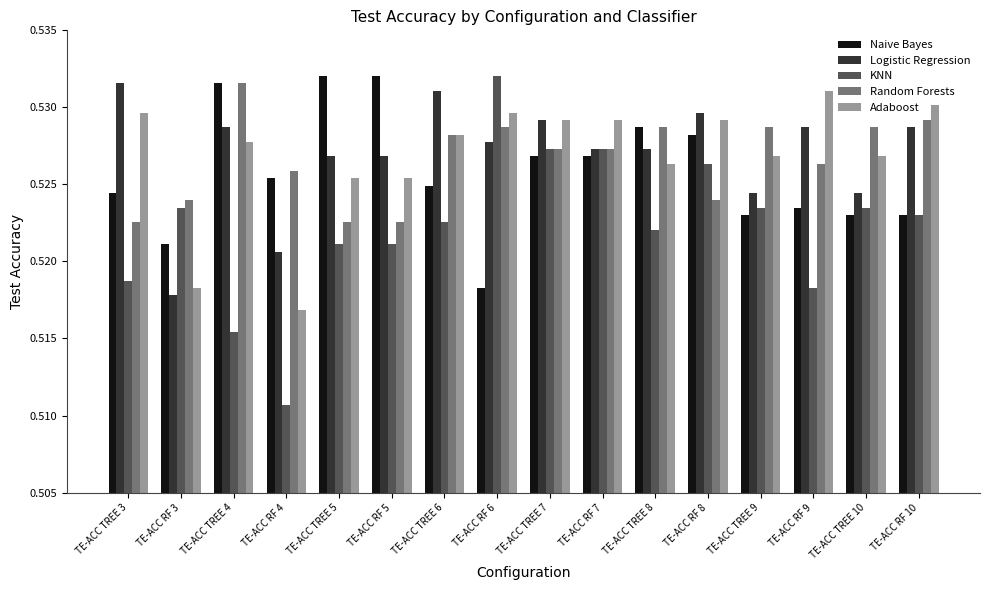

Is the value of Logistic Regression at TE-ACC RF 5 greater than the value of Adaboost at TE-ACC TREE 6?

No